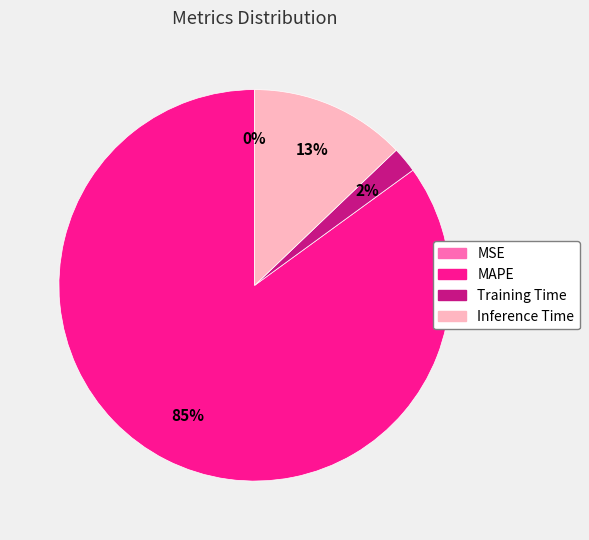

To the nearest percent, what percentage of the pie is Training Time?

2%